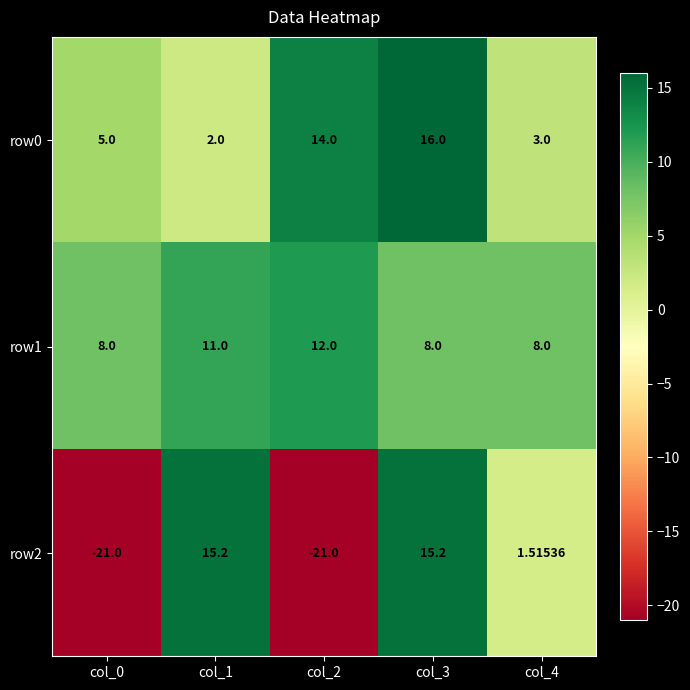

Is the value of row1 at col_3 greater than the value of row0 at col_0?

Yes